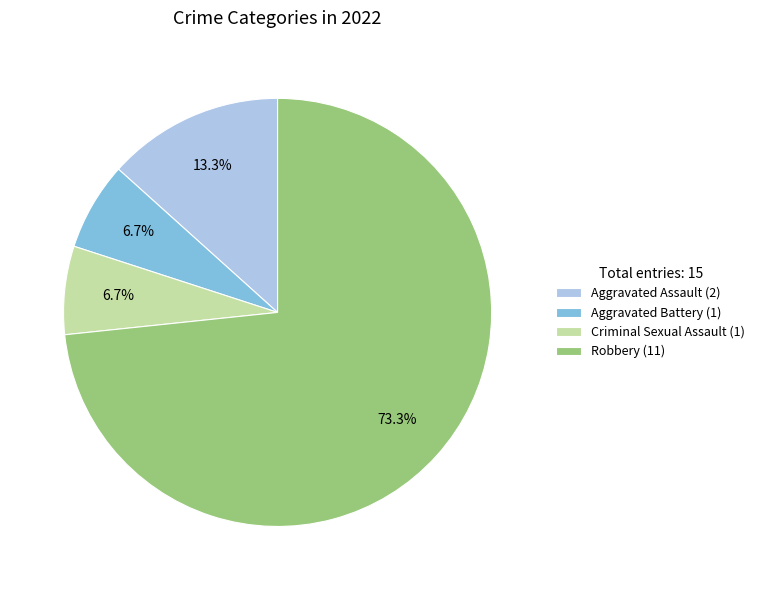

What is the total percentage of Aggravated Battery (1) and Aggravated Assault (2)?

20.0%